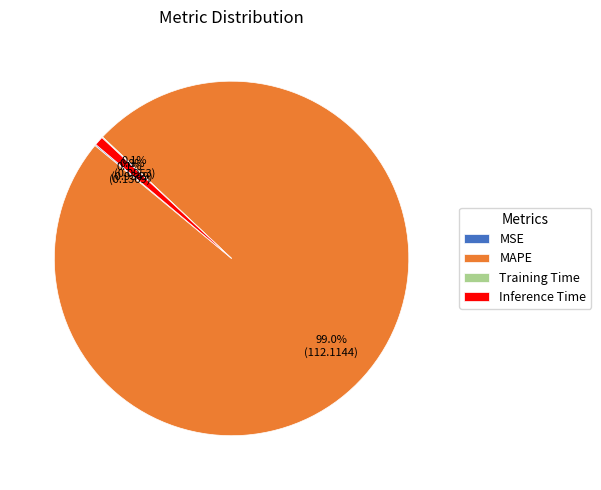

Is there a majority slice in this chart?

Yes